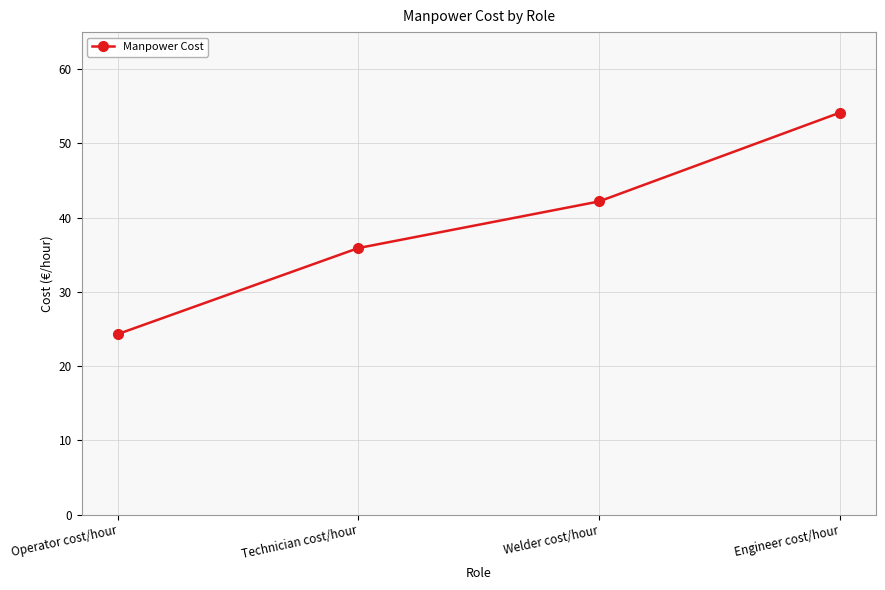

What is the value of the 3rd point from the left?

42.2